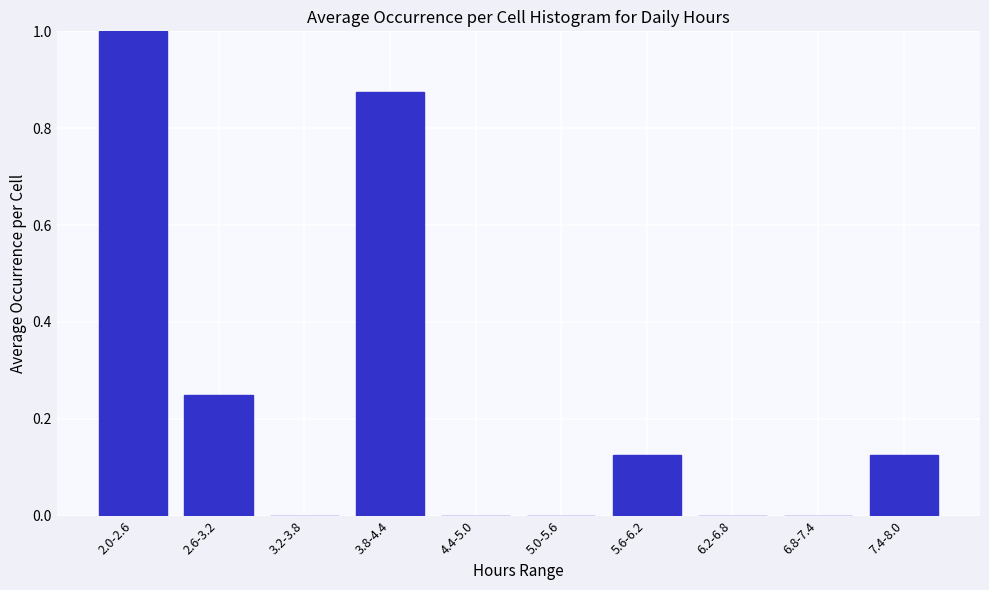

What is the sum of the values at 7.4-8.0 and 2.0-2.6?

1.1